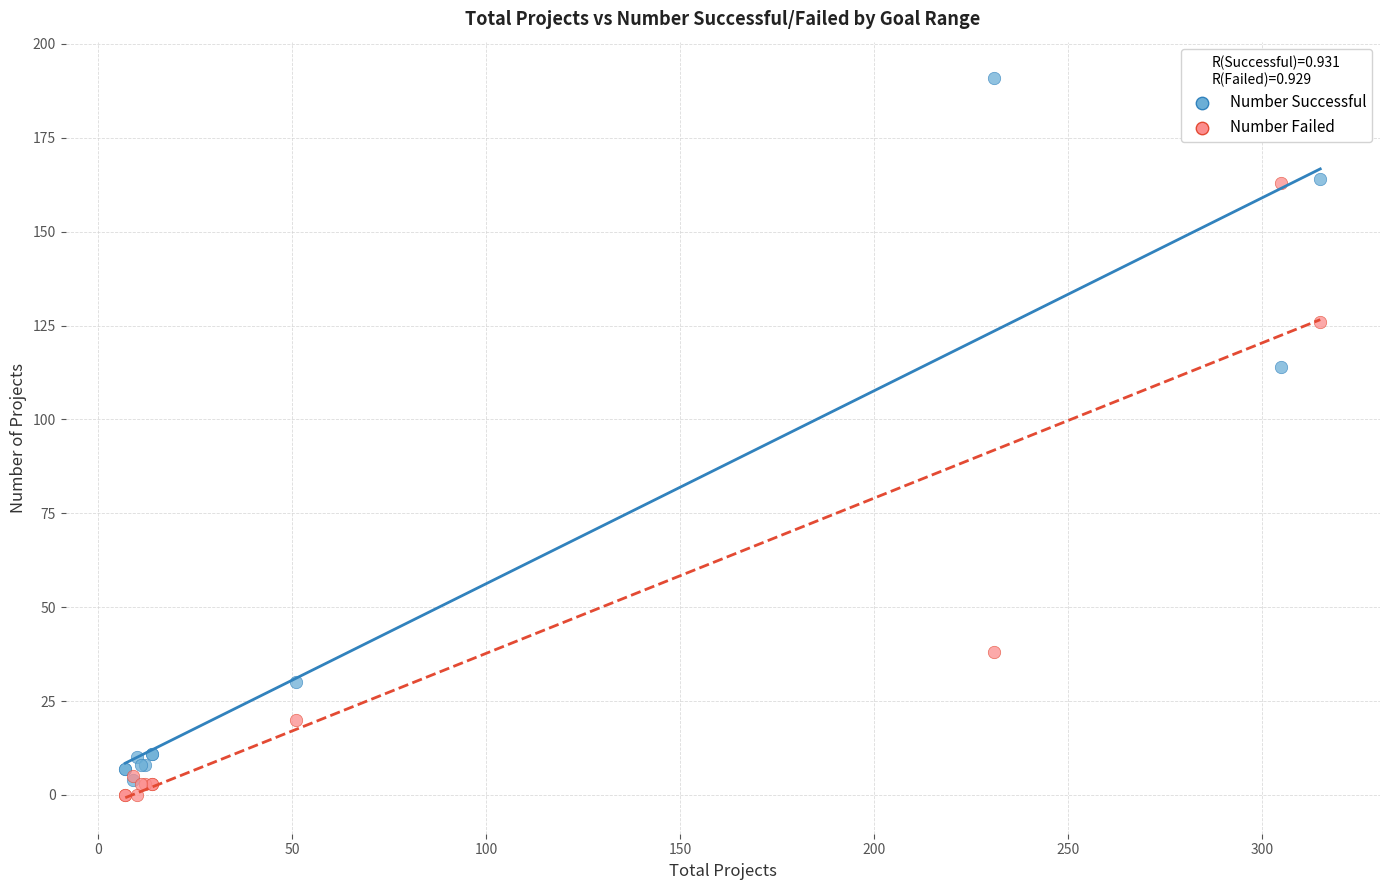

Across all series, what Y value is closest to 95?

114